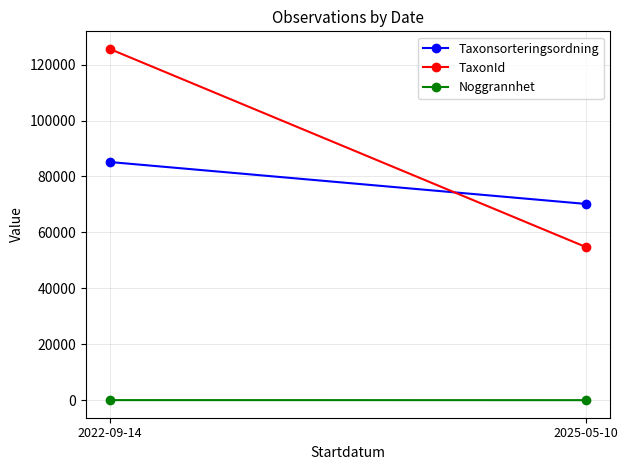

What are all the series names shown in the legend?

Taxonsorteringsordning, TaxonId, Noggrannhet